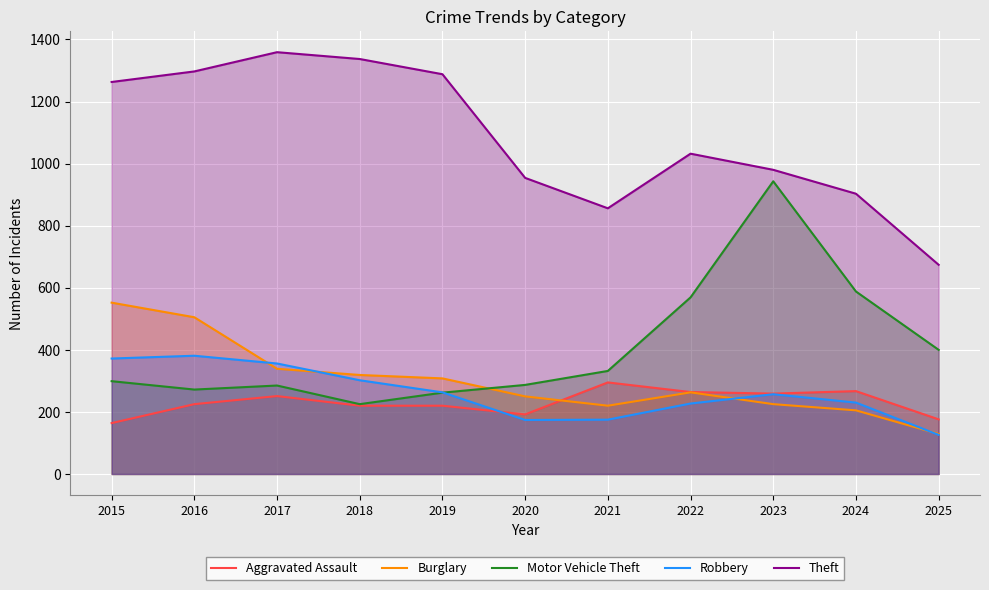

The value of Aggravated Assault at 2015 is 231. True or false?

False